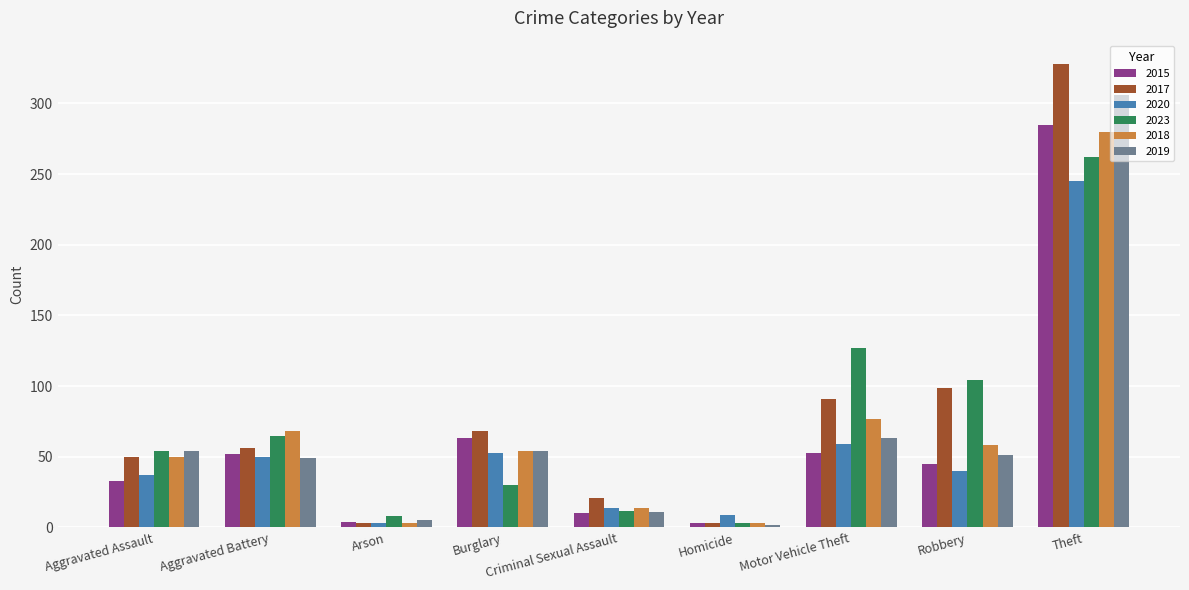

What is the difference between the maximum and minimum values in the 2015 series?

282